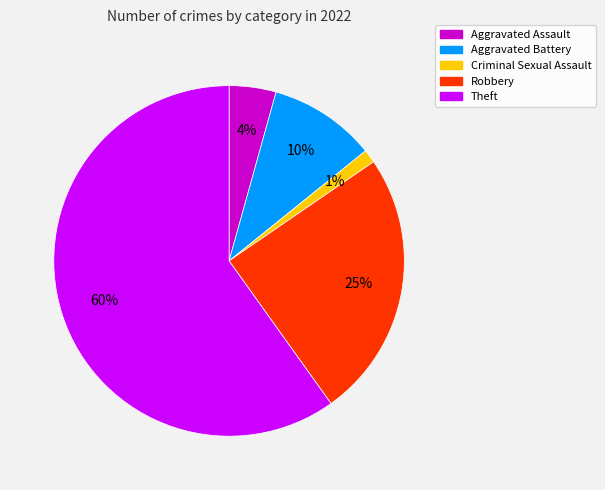

Is there any slice that represents more than half of the pie?

Yes